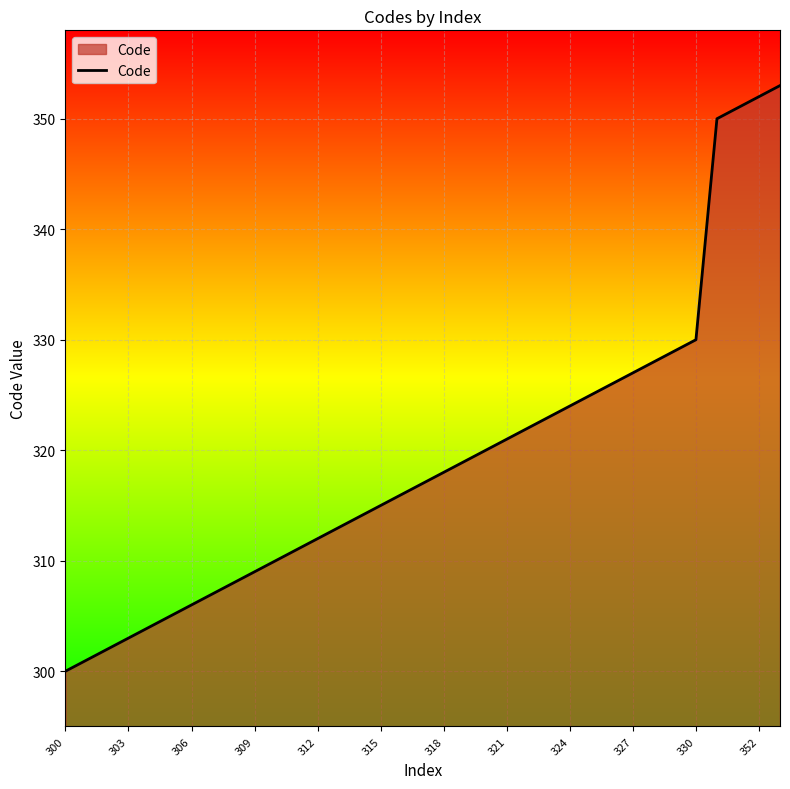

What is the difference between the maximum and minimum values?

53